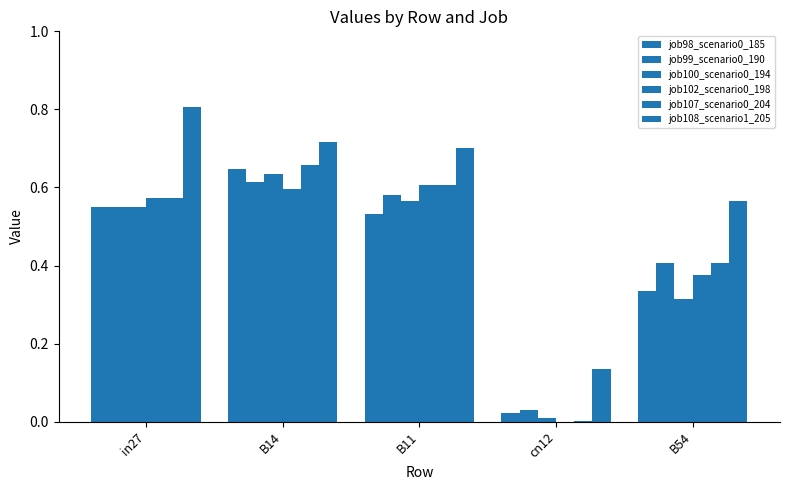

How many data points does each series have?

5